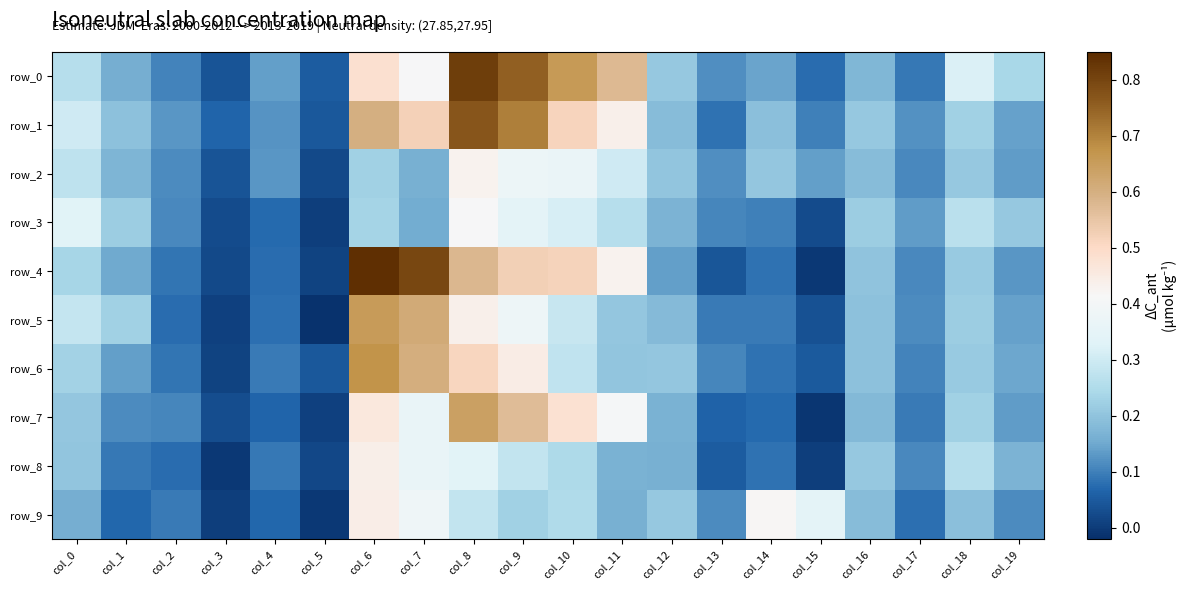

Rank the series by their maximum value, from highest to lowest.

row_4, row_0, row_1, row_6, row_5, row_7, row_9, row_8, row_2, row_3